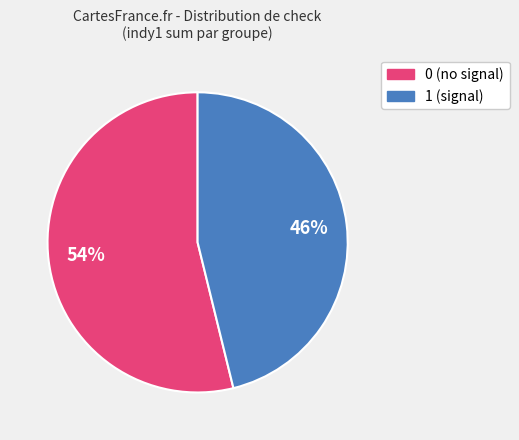

Is it true that 1 (signal) is 55% of the pie?

False